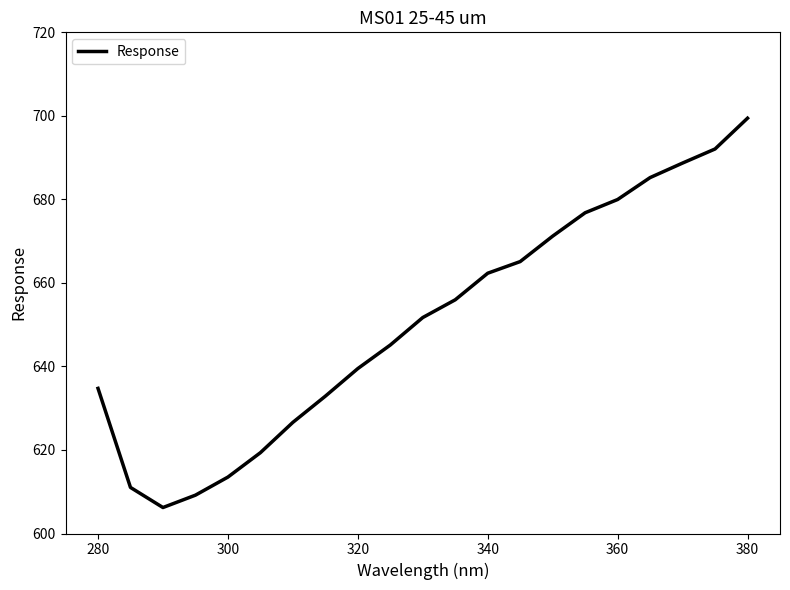

What is the difference between the maximum and minimum values?

93.2